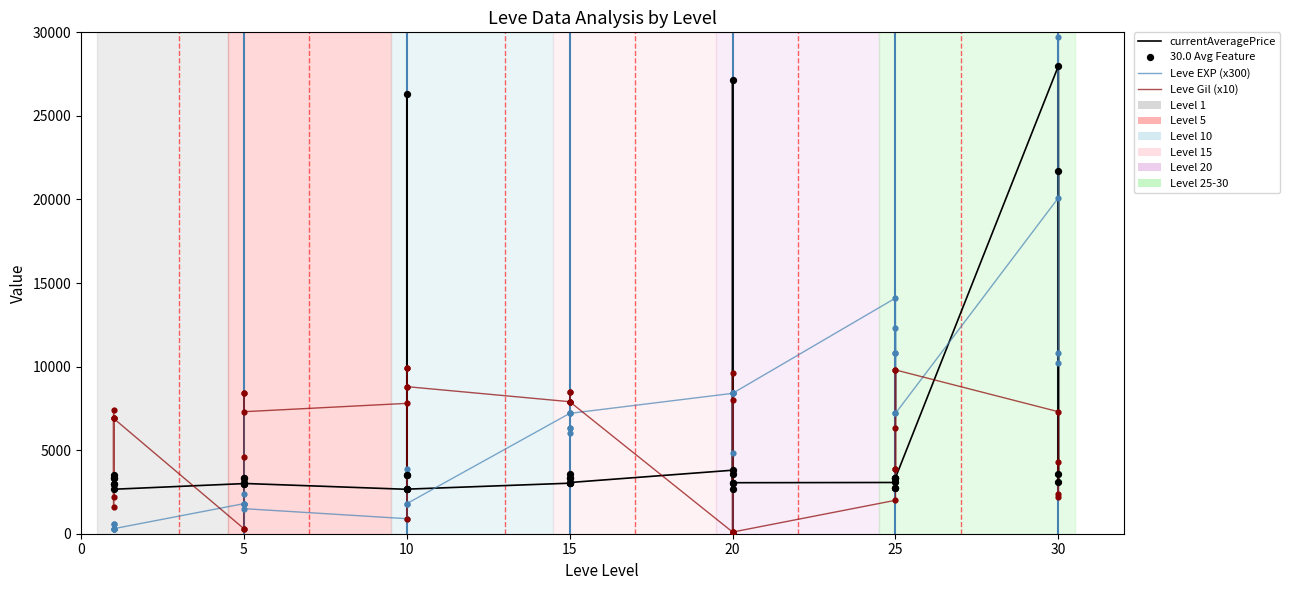

Which series has the widest spread of Y values?

Leve EXP (x300)